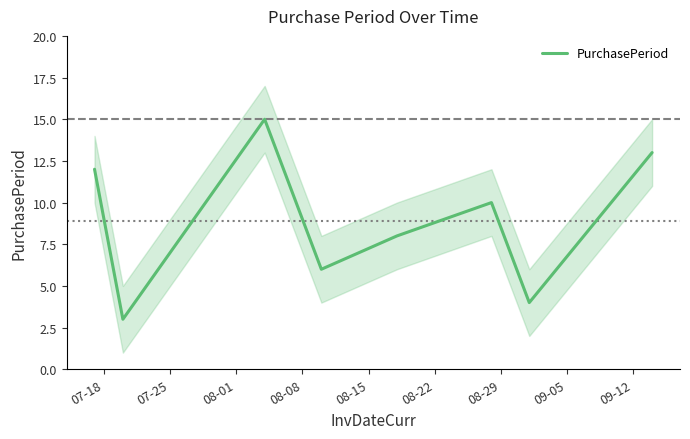

What is the difference between the maximum and minimum values?

12